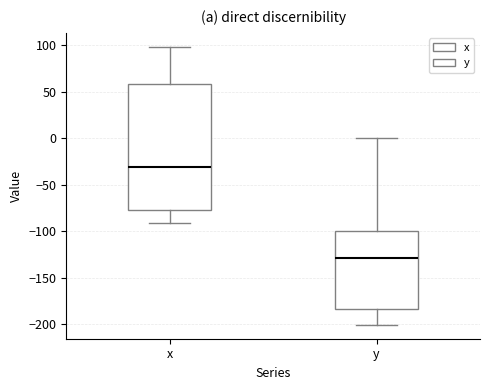

Where does the upper whisker of the box for x end on the y-axis? The values are not printed on the chart, so give them approximately, as read against the axis.

100